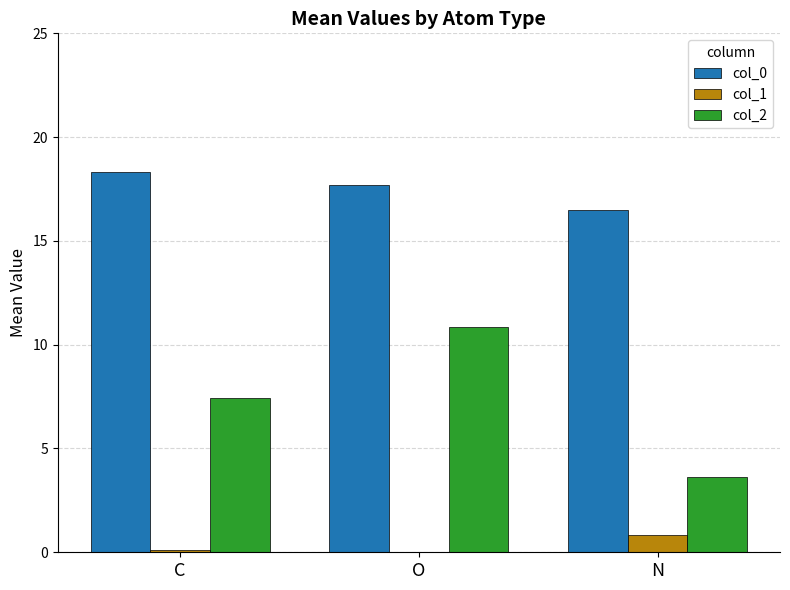

True or false: col_2 has a value of 7.4 at C.

True